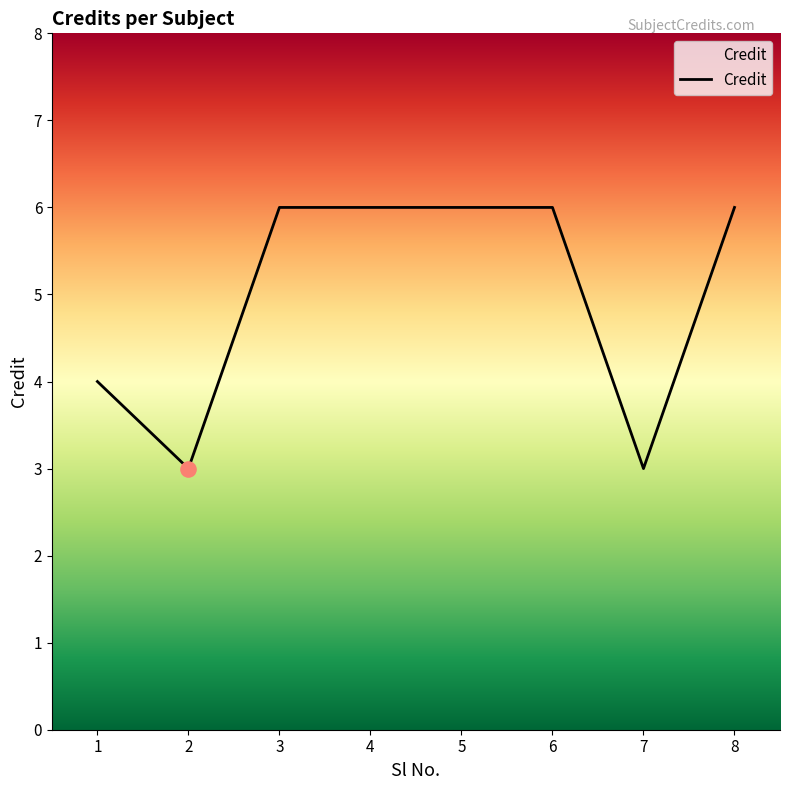

Between 6 and 7, which is larger?

6